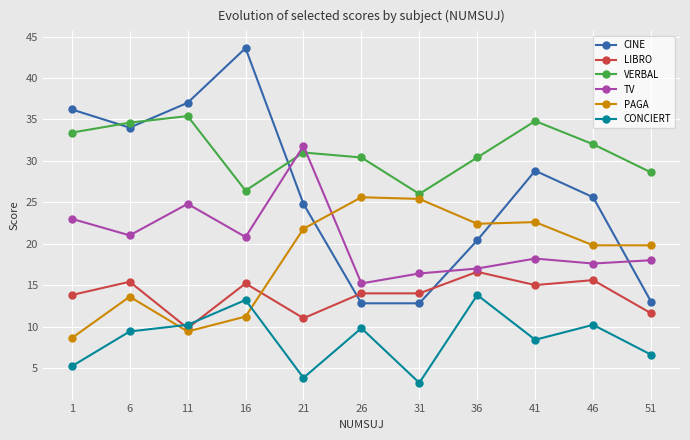

Count the number of data series in this chart.

6